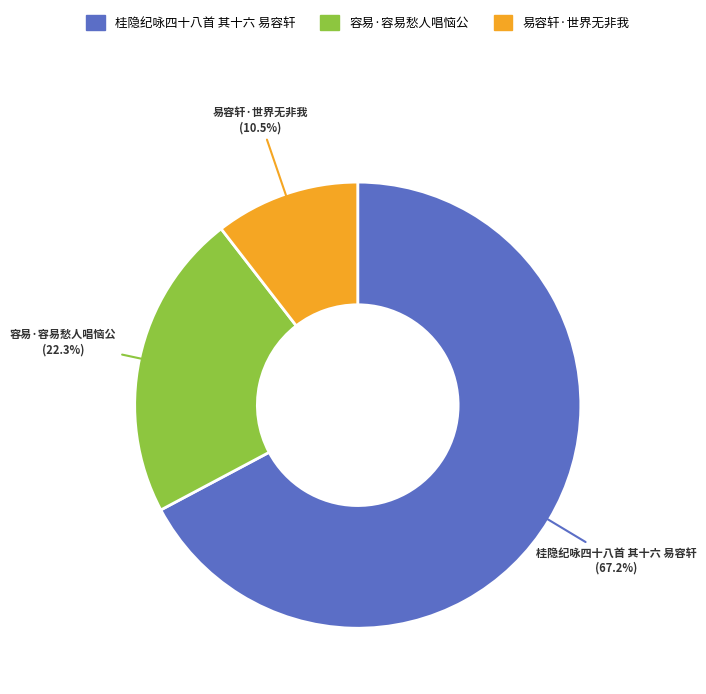

The 容易·容易愁人唱恼公 slice represents 22% of the pie. True or false?

True